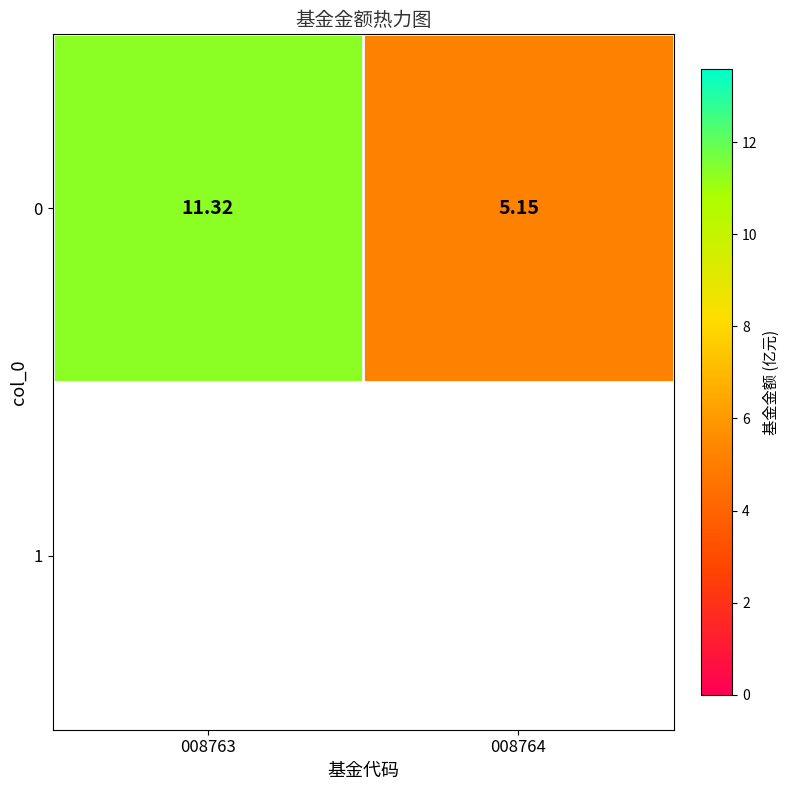

The value at 008763 is 11.3. True or false?

True